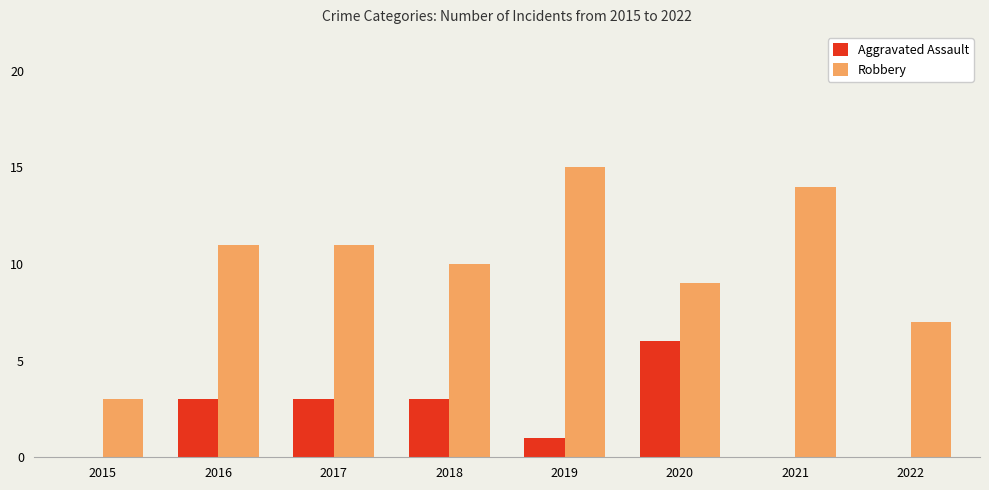

What value does the Robbery series have at 2017, to the nearest 5?

10